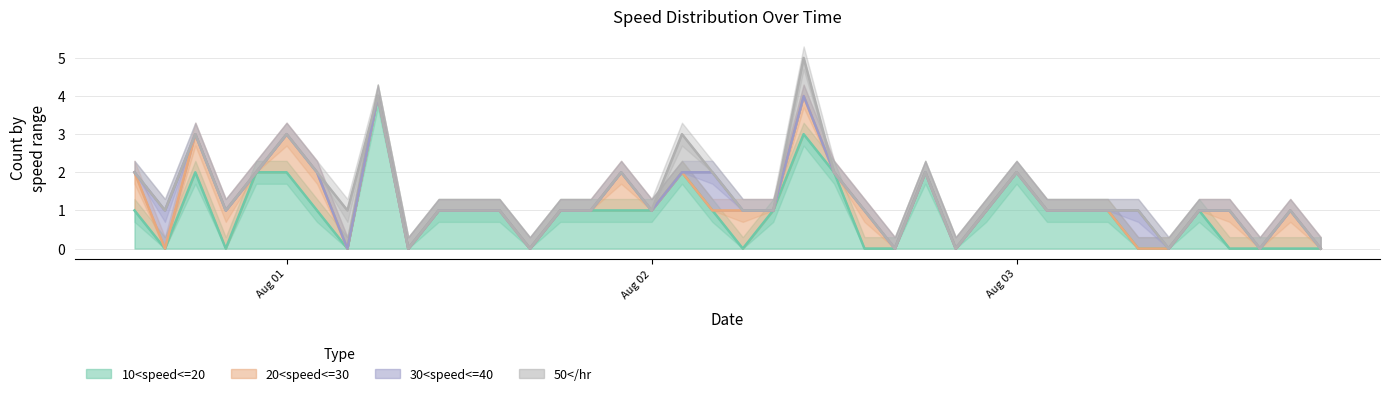

How many times do 30<speed<=40 and 10<speed<=20 cross each other?

3